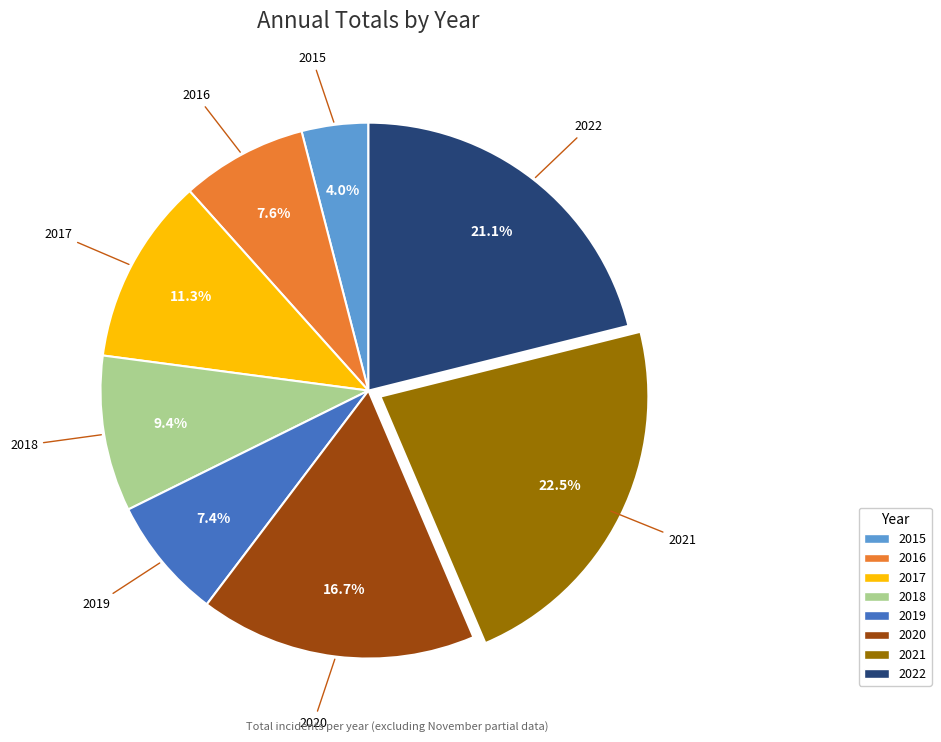

Which has a higher value, 2016 or 2015?

2016